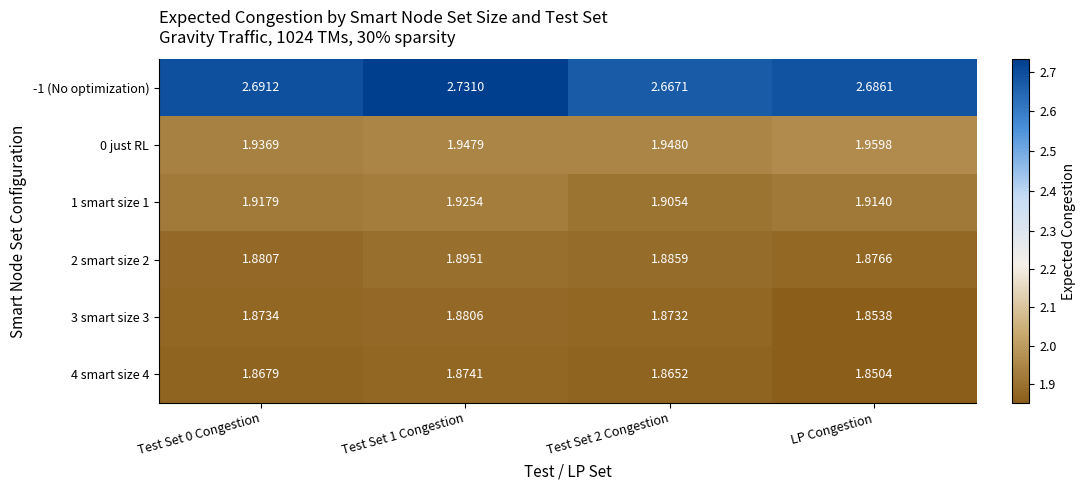

Is the value of 4 smart size 4 at Test Set 0 Congestion greater than the value of 0 just RL at Test Set 1 Congestion?

No